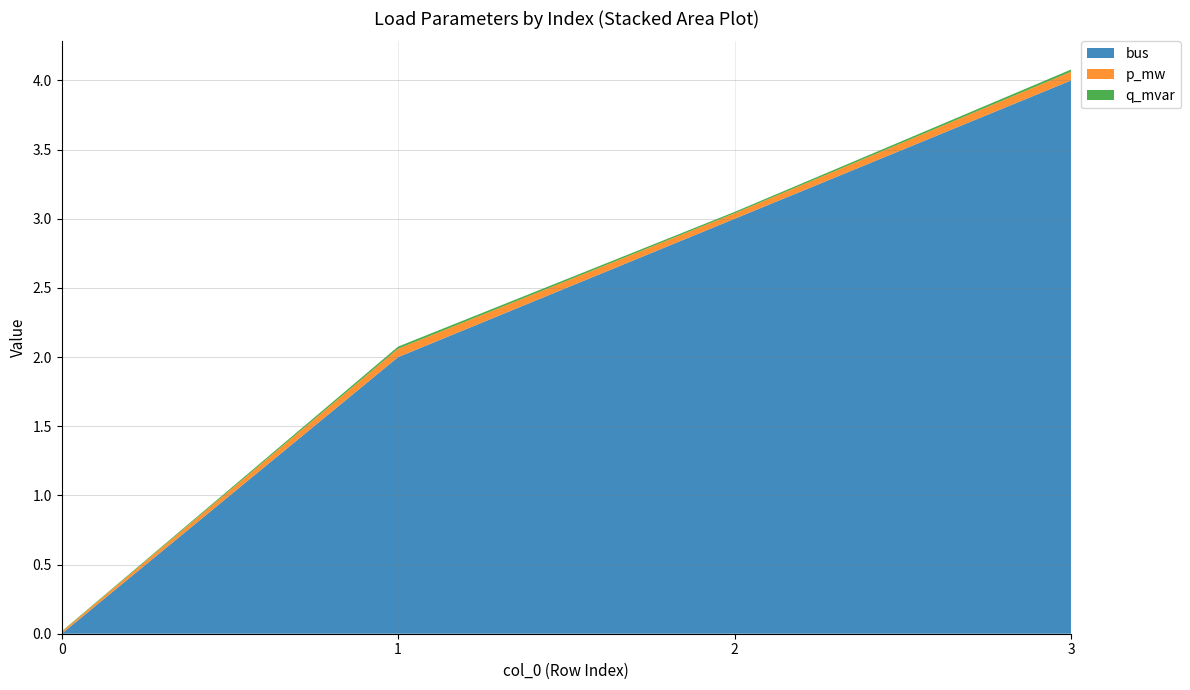

Reading right to left, extract all data points from this chart.

bus: 4.0	3.0	2.0	0.0
p_mw: 0.1	0.0	0.1	0.0
q_mvar: 0.0	0.0	0.0	0.0